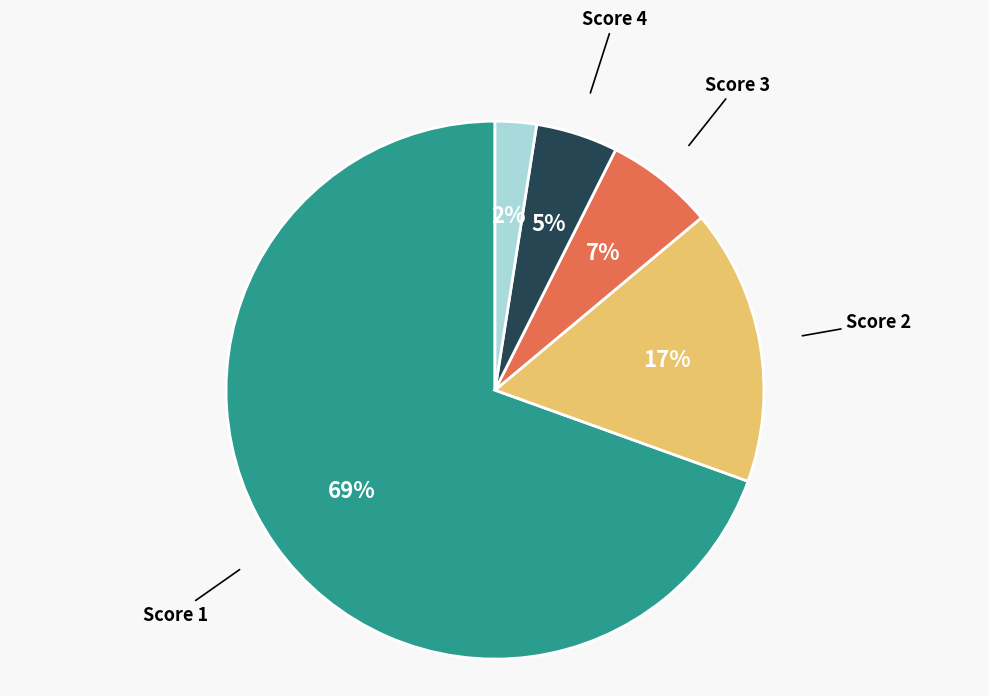

To the nearest percent, what portion does Score 3 represent?

7%